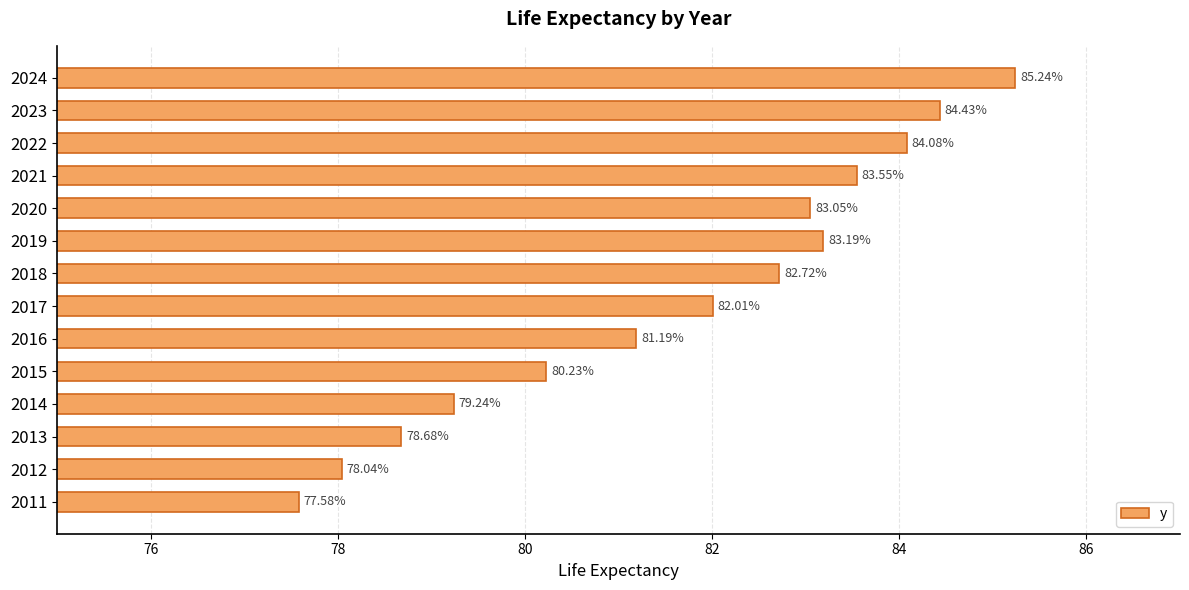

Rank the categories by value from lowest to highest.

2011, 2012, 2013, 2014, 2015, 2016, 2017, 2018, 2020, 2019, 2021, 2022, 2023, 2024